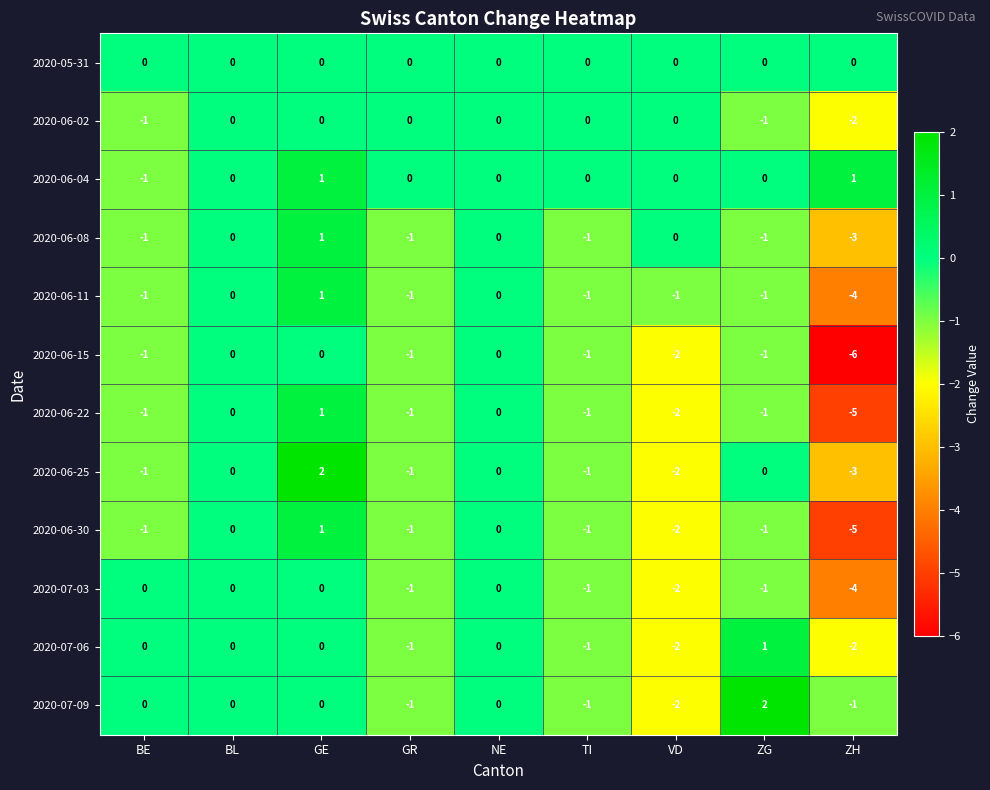

Between GE and TI, which series saw the biggest shift?

2020-06-25